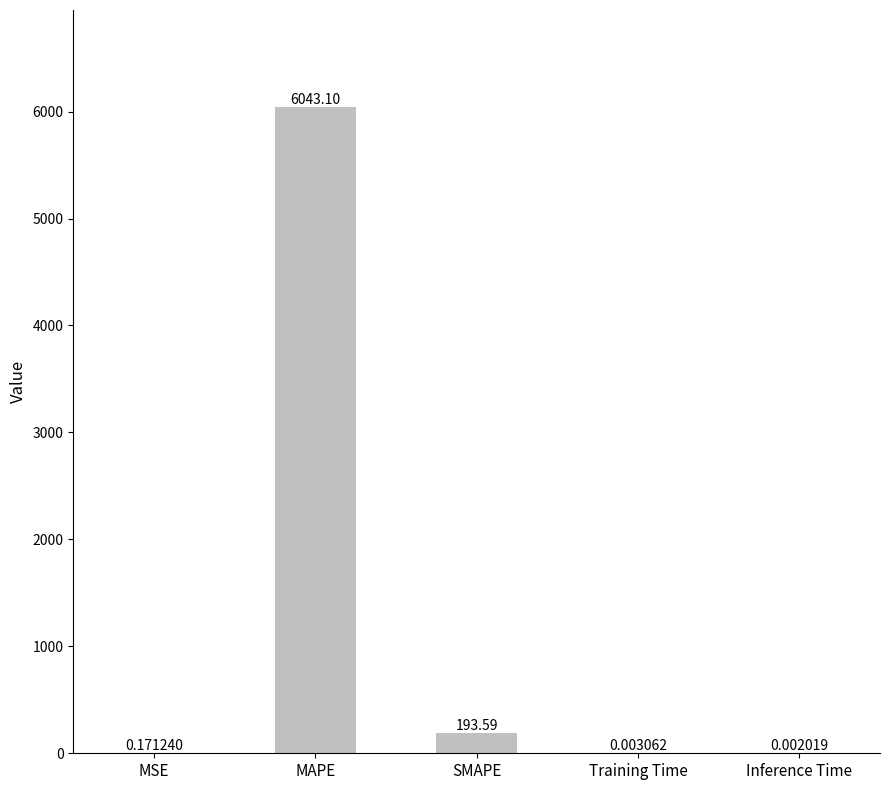

Are the bars horizontal?

No